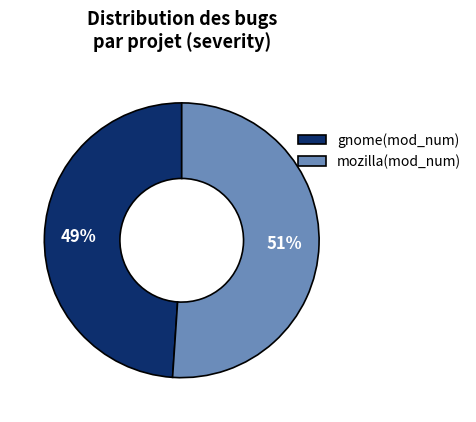

What is the smallest slice in the pie chart?

gnome(mod_num)